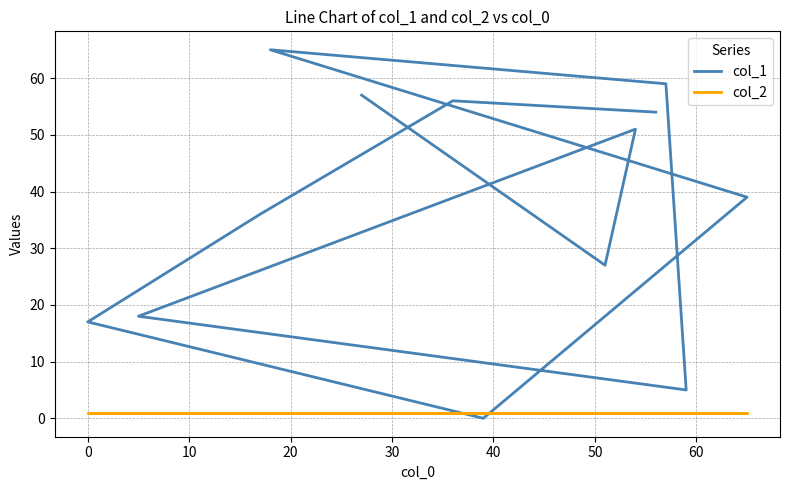

Which series has the widest spread of values?

col_1